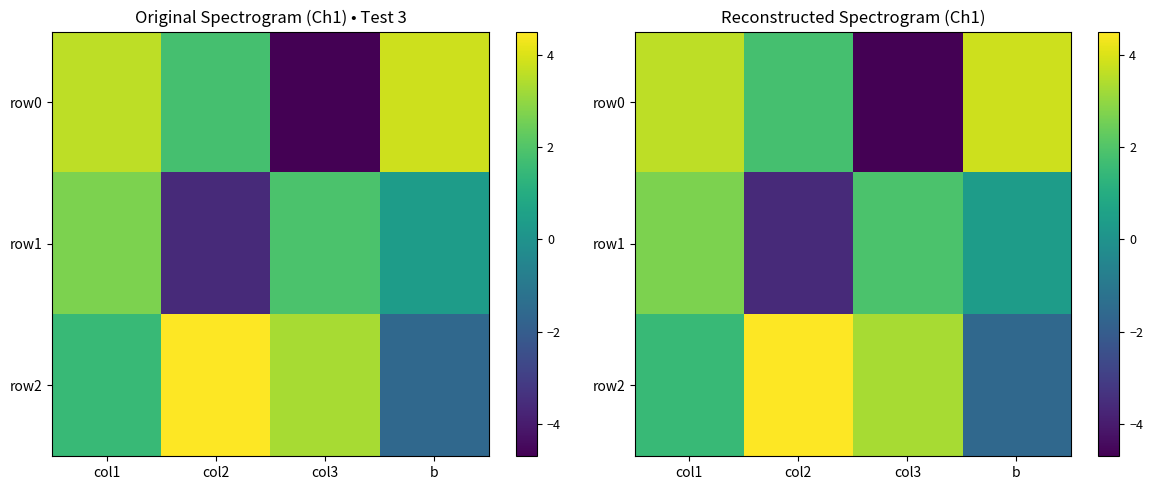

True or false: row1 has a value of 1.9 at col3.

True